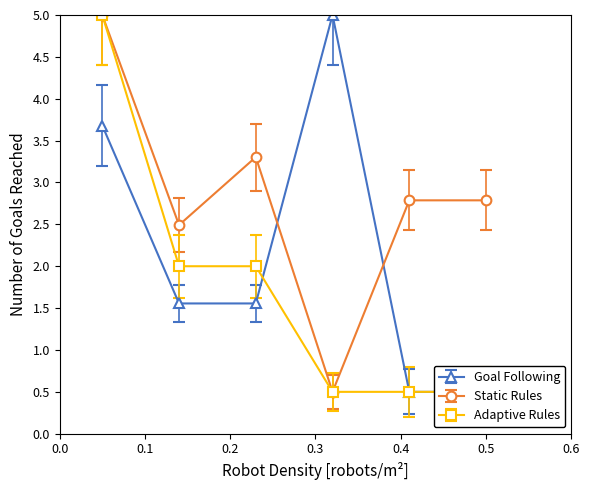

What is the value of the Static Rules point at the 4th from the left?

0.5